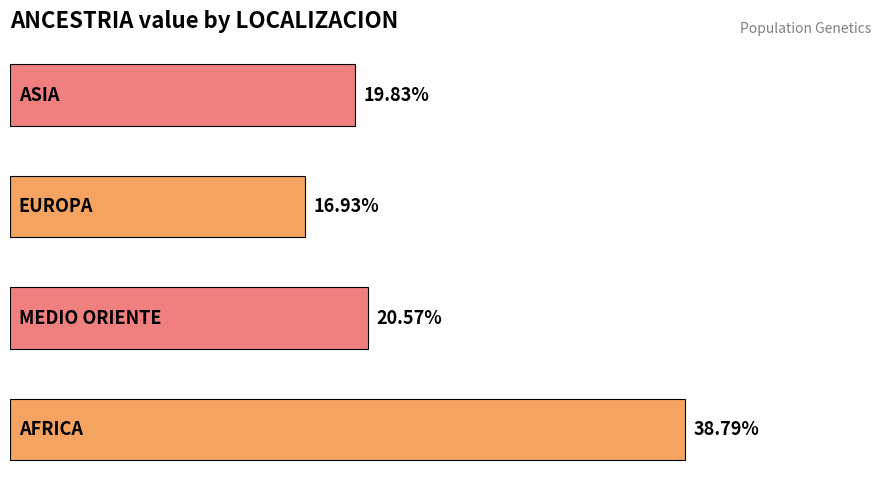

Does the chart contain any negative values?

No